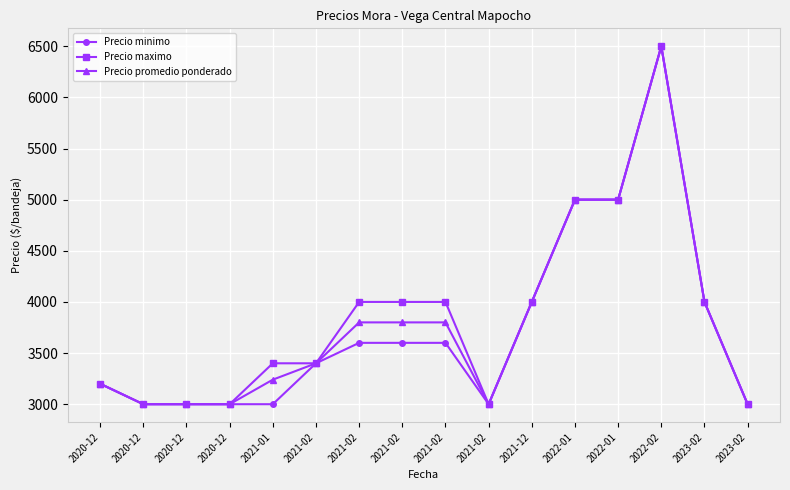

What are all the series names shown in the legend?

Precio minimo, Precio maximo, Precio promedio ponderado